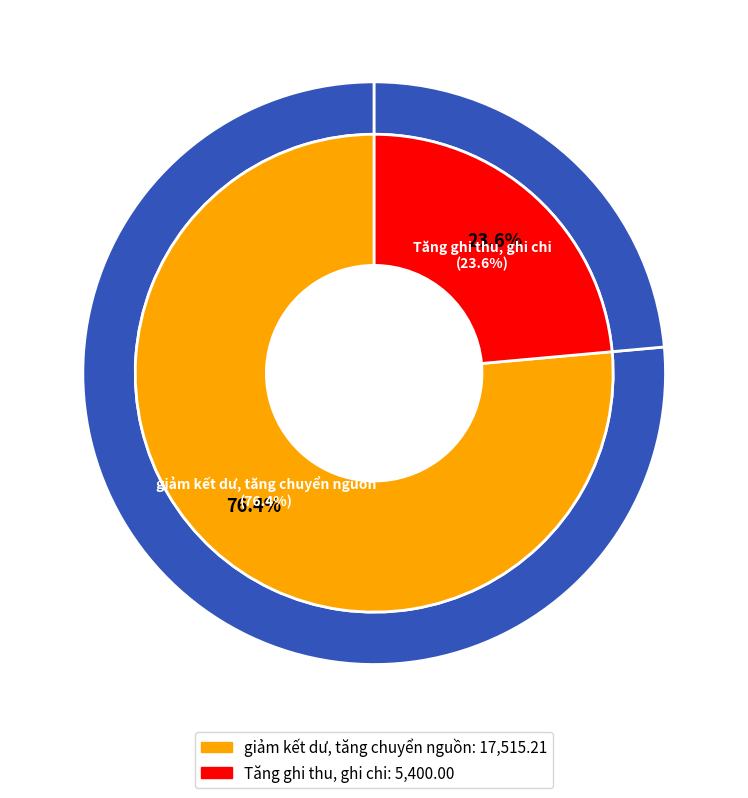

Count the number of slices in the pie.

2